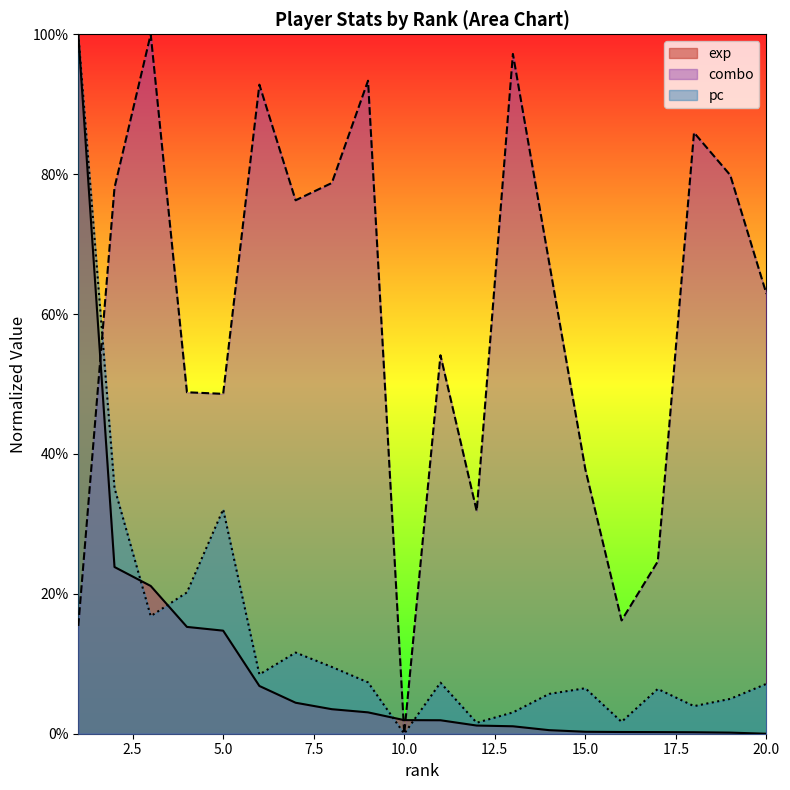

What is the maximum value shown in the chart?

1.0